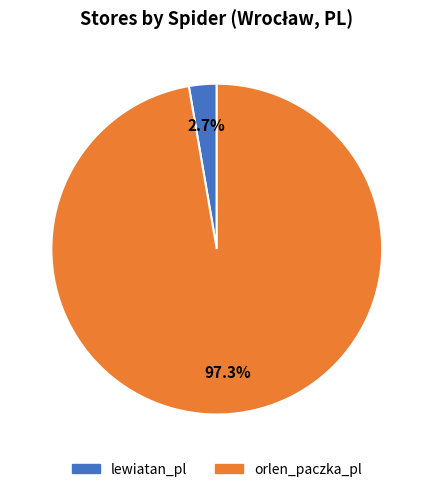

How many slices are in this pie chart?

2